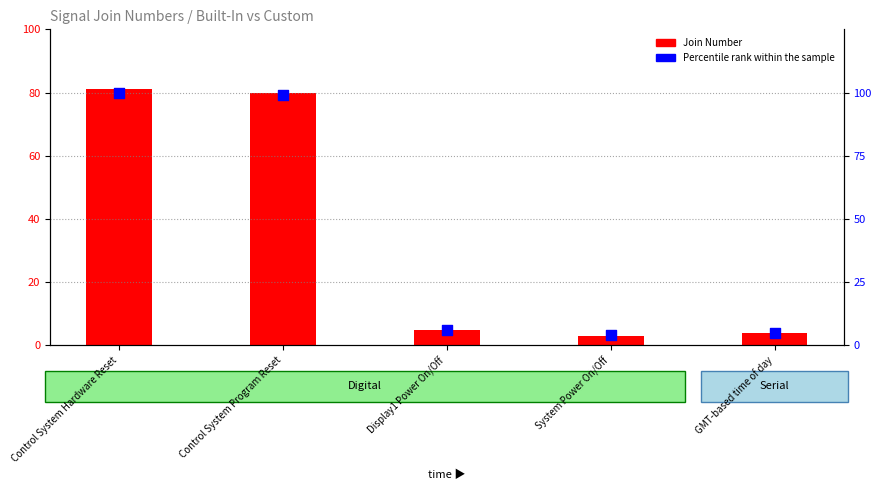

Which series contains the highest Y value?

Percentile rank within the sample